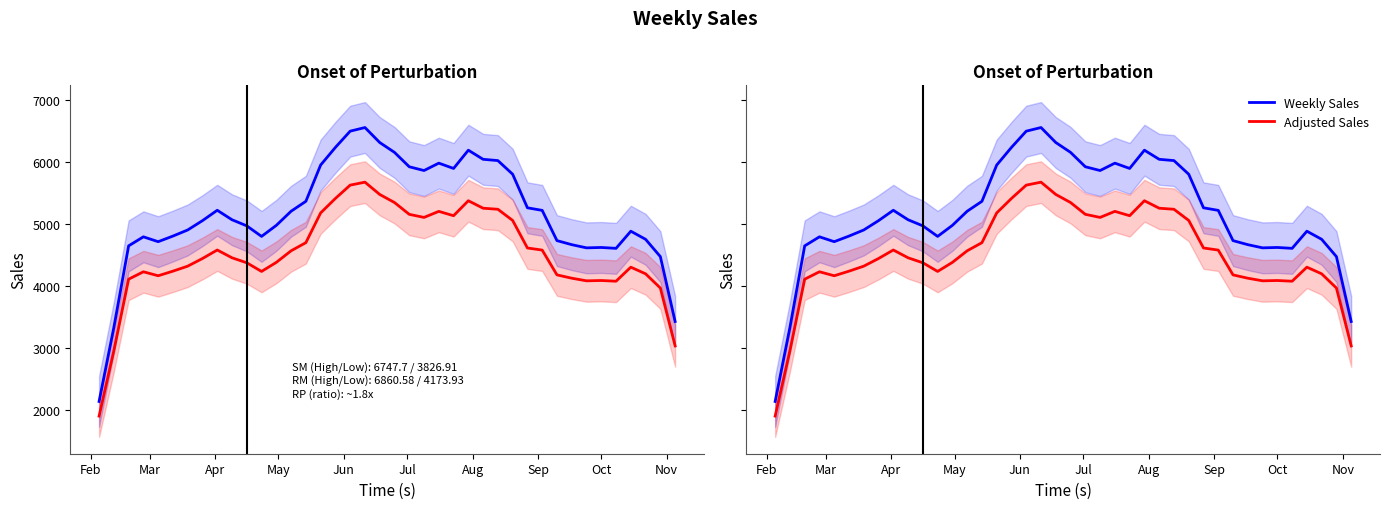

True or false: Weekly Sales and Adjusted Sales cross at least once.

False